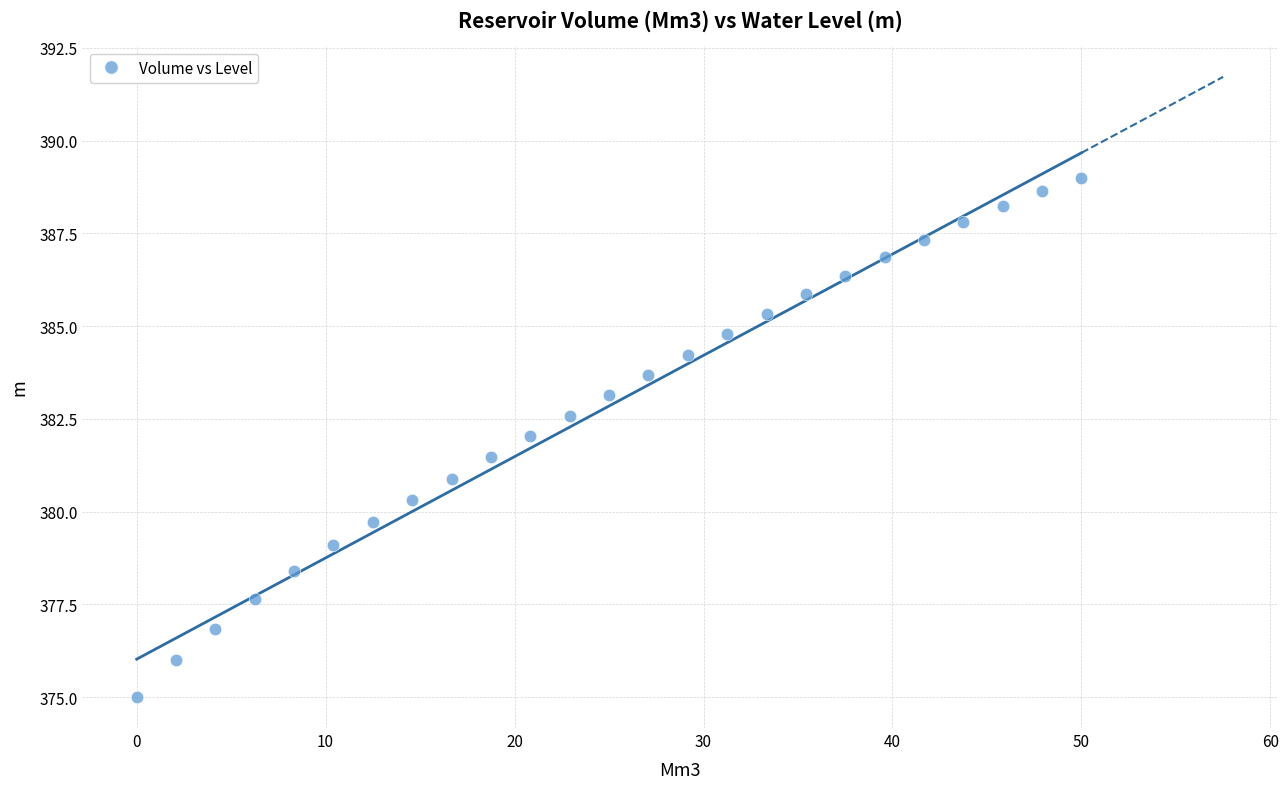

What is the range of X values (max minus min)?

50.0